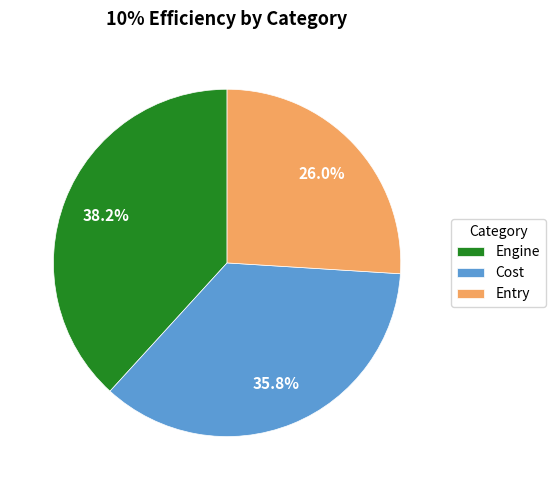

To the nearest percent, what is the combined percentage of Cost and Entry?

62%